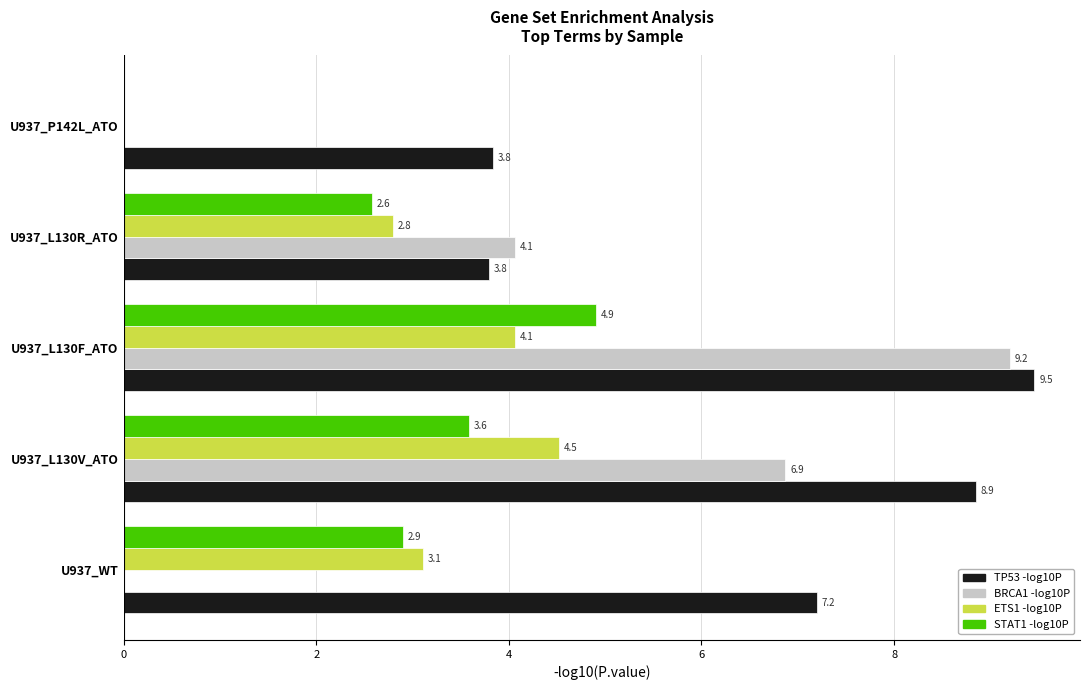

Which series has the largest total across all categories?

TP53 -log10P